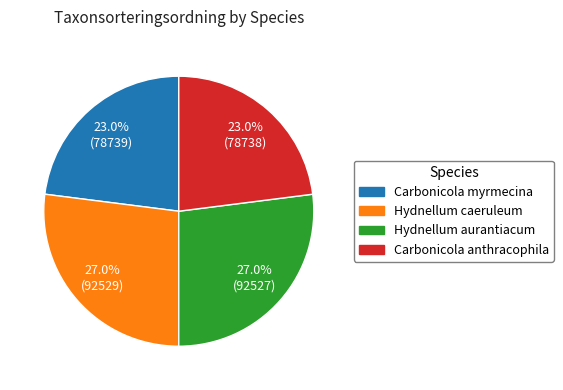

Is Hydnellum caeruleum the majority of the pie?

No